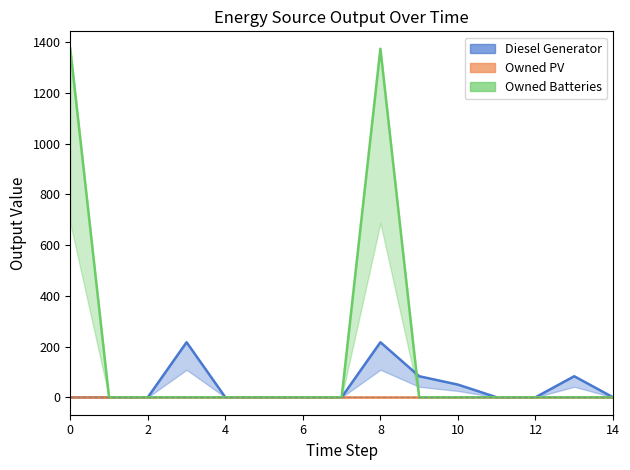

Between 11 and 9, which is larger?

9